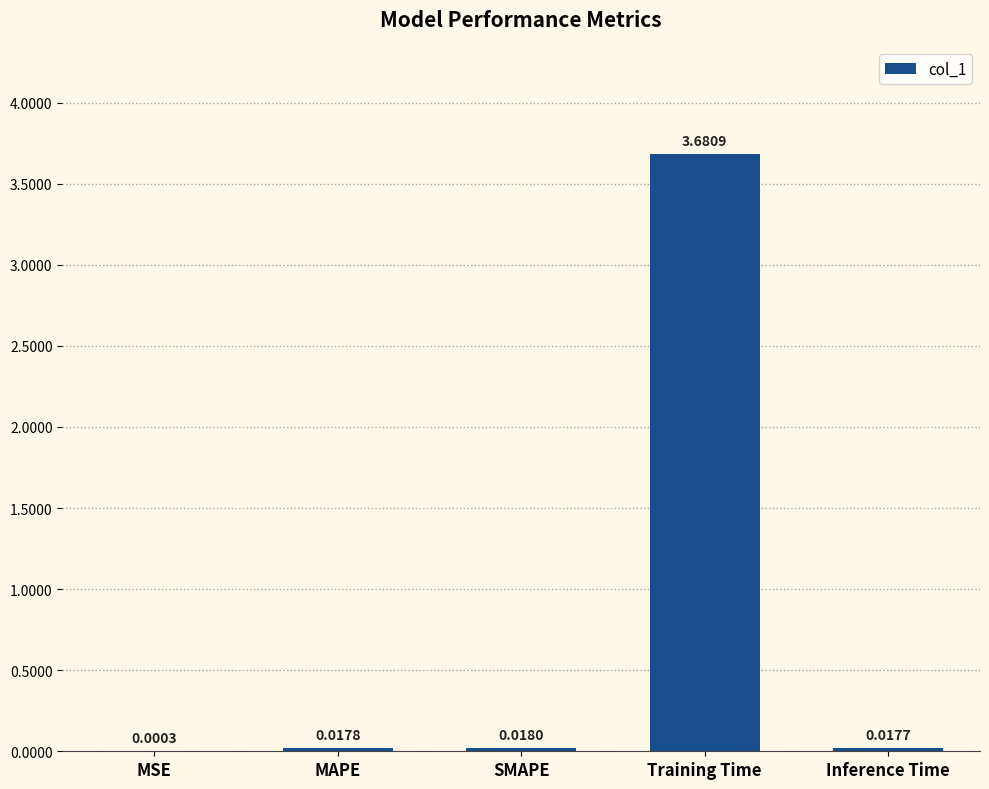

Are the bars horizontal?

No